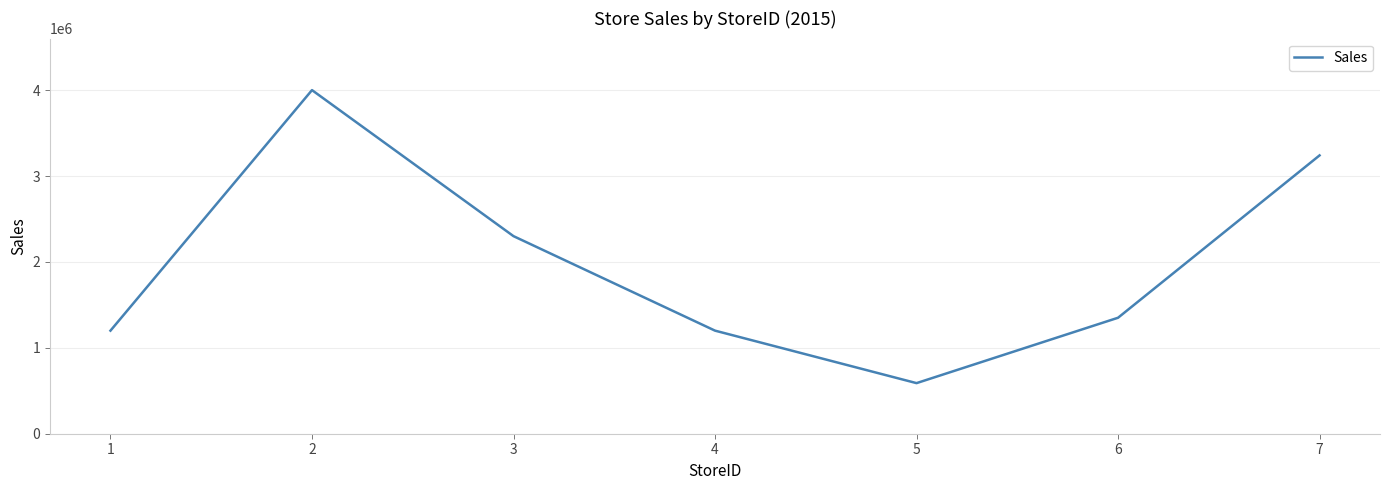

How many categories are shown in the chart?

7